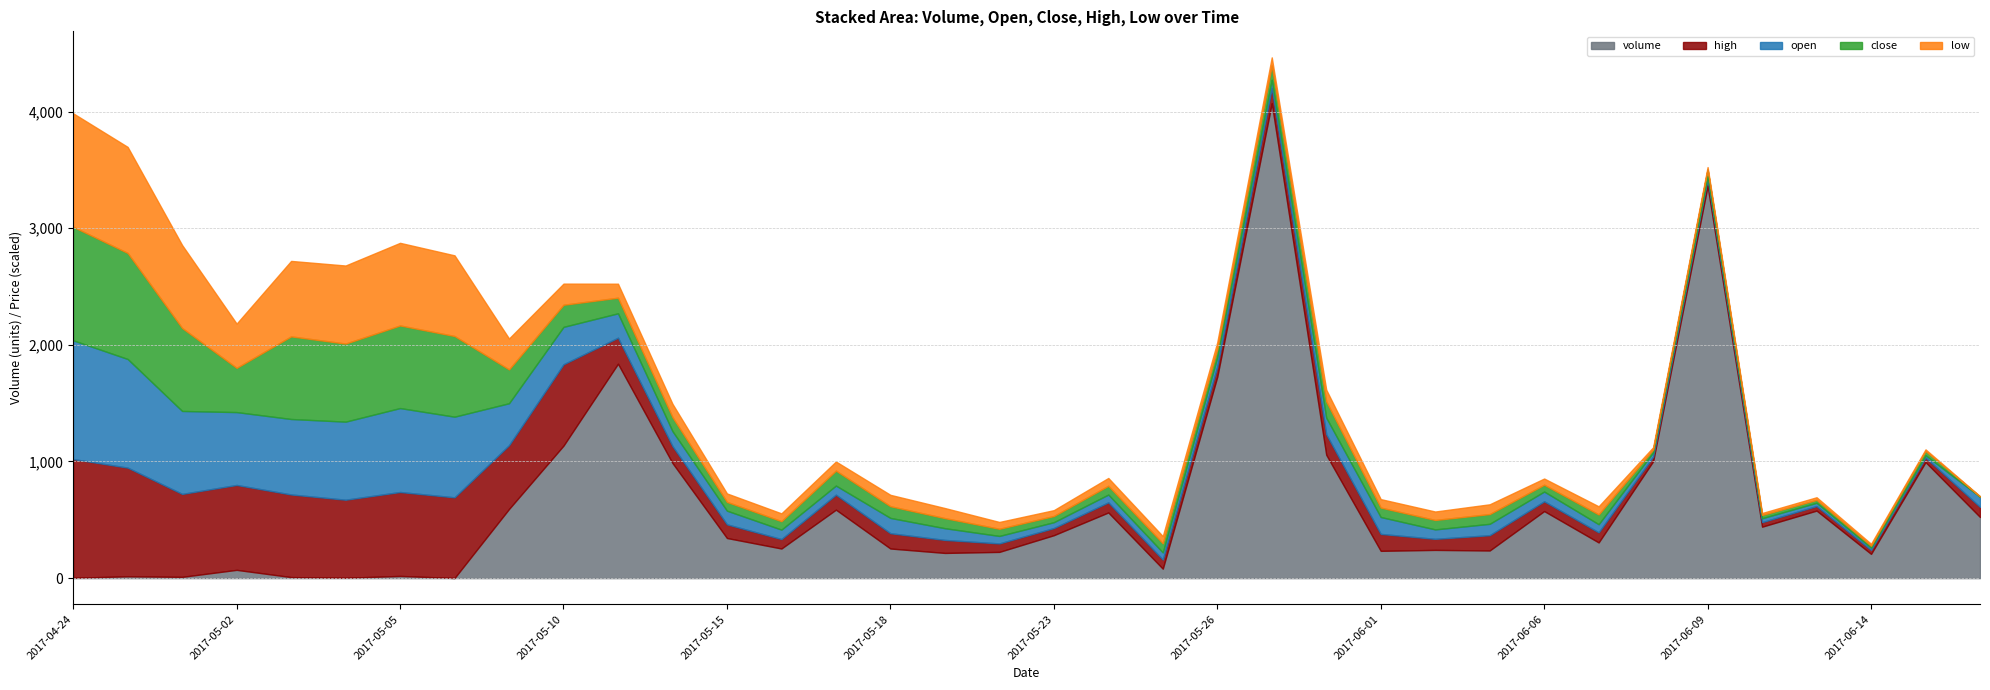

How many intersections are there between low and volume?

3